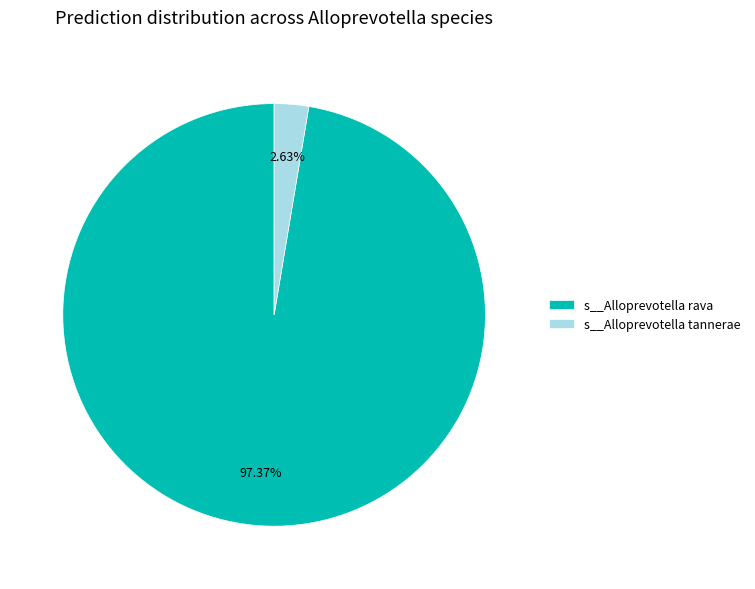

To the nearest percent, what percentage of the pie is s__Alloprevotella tannerae?

3%